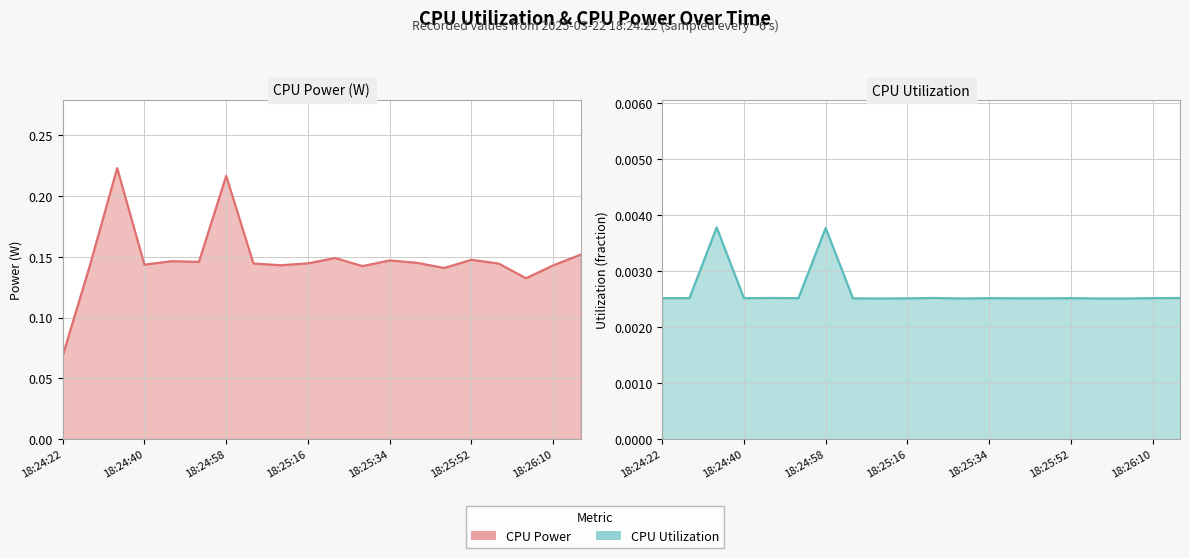

At which category does CPU Power reach its first local peak?

18:24:34